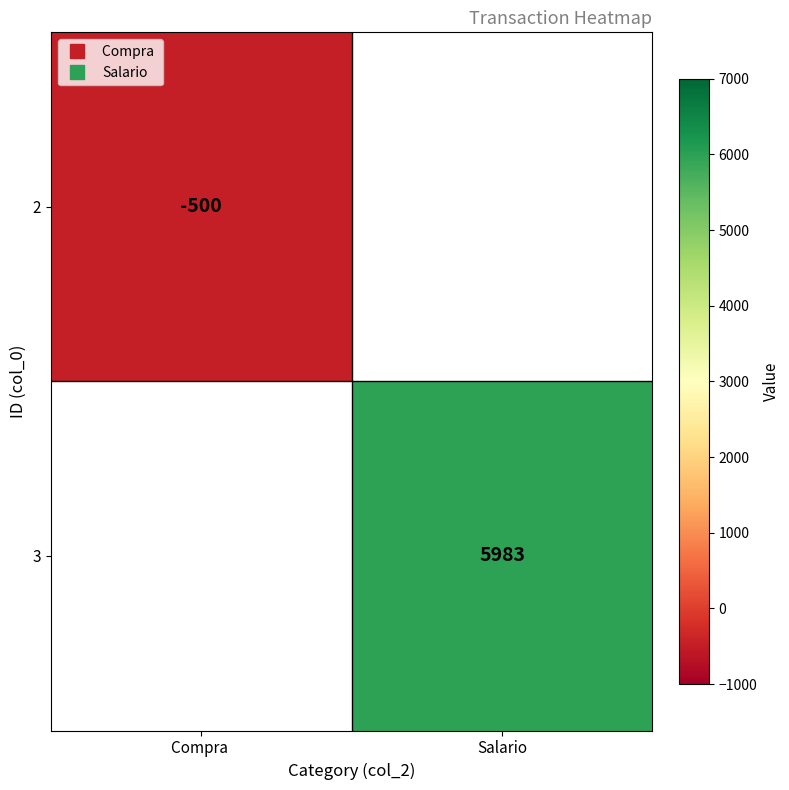

True or false: 2 has a value of -203.3 at Compra.

False